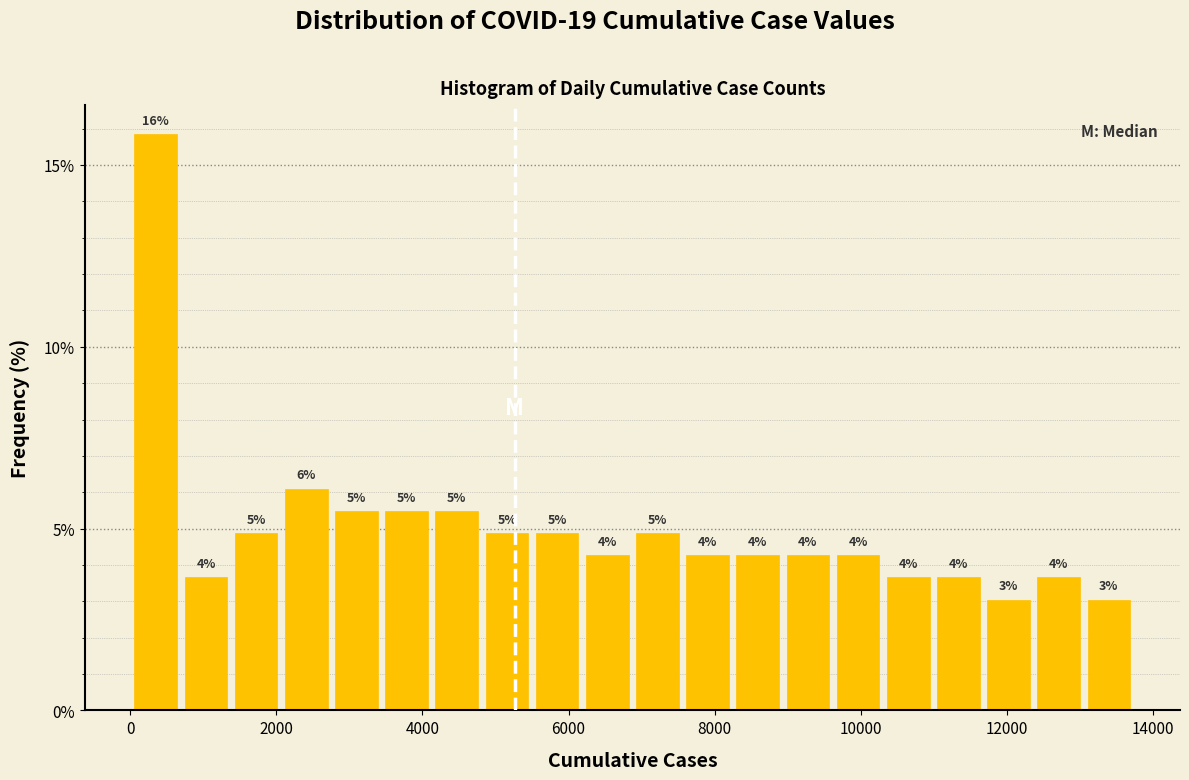

Around what value on the x-axis is the tallest bar? Give the approximate position of its centre, as read against the axis.

400